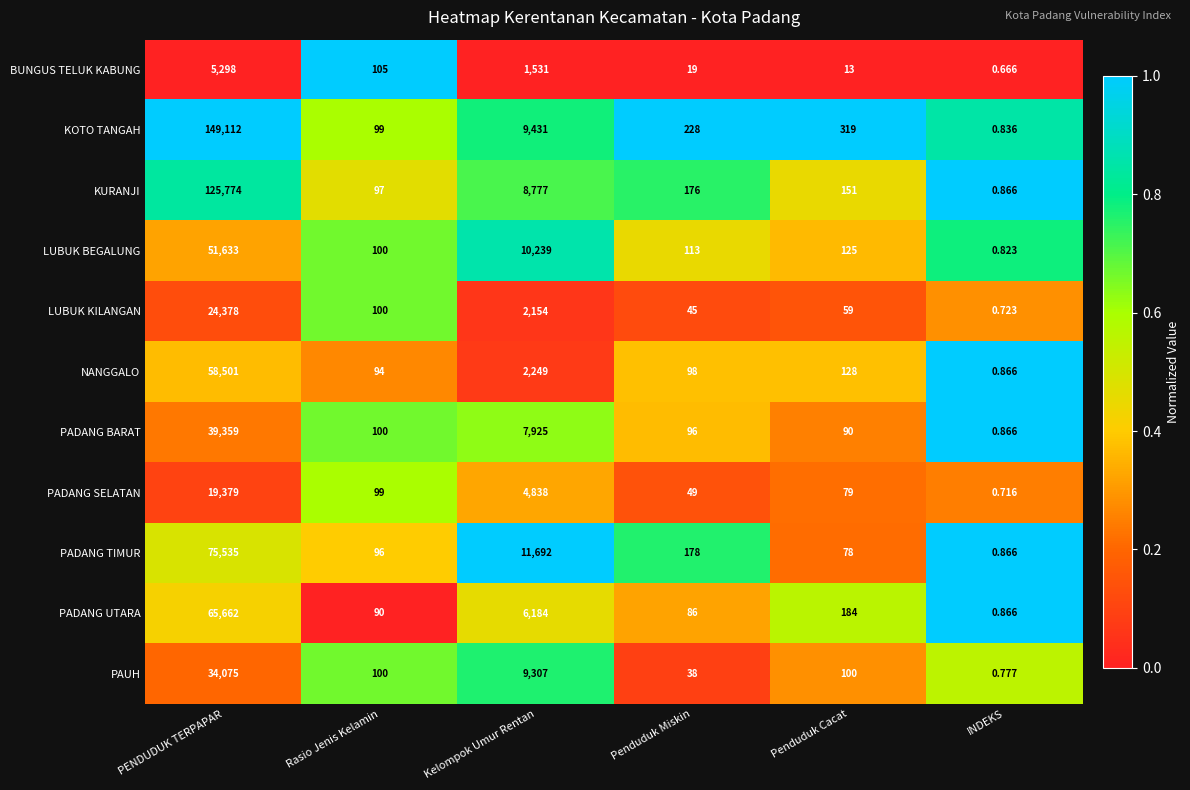

Rank the series by their maximum value, from highest to lowest.

KOTO TANGAH, KURANJI, PADANG TIMUR, PADANG UTARA, NANGGALO, LUBUK BEGALUNG, PADANG BARAT, PAUH, LUBUK KILANGAN, PADANG SELATAN, BUNGUS TELUK KABUNG